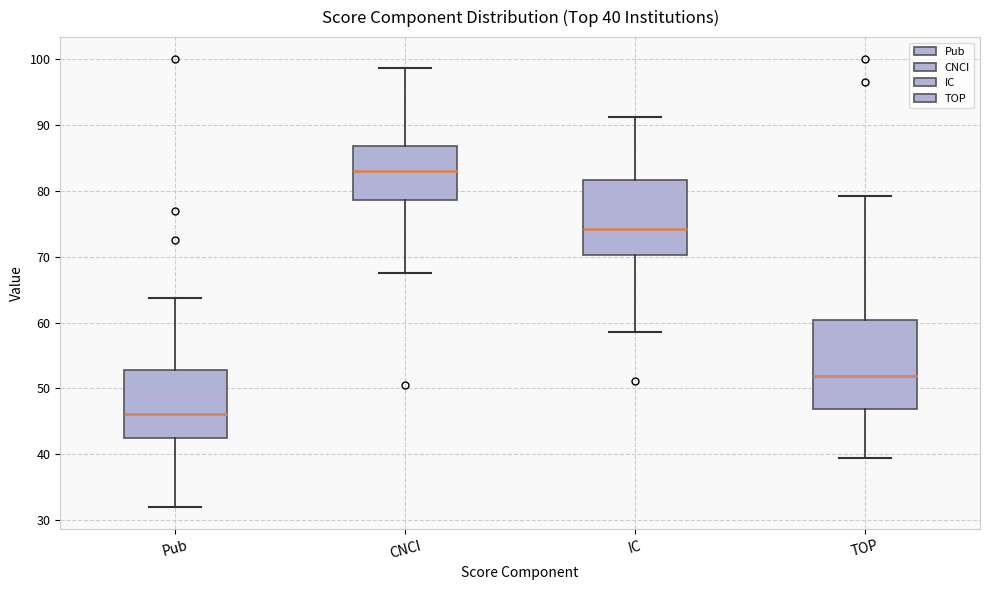

Which box has the highest median line?

CNCI